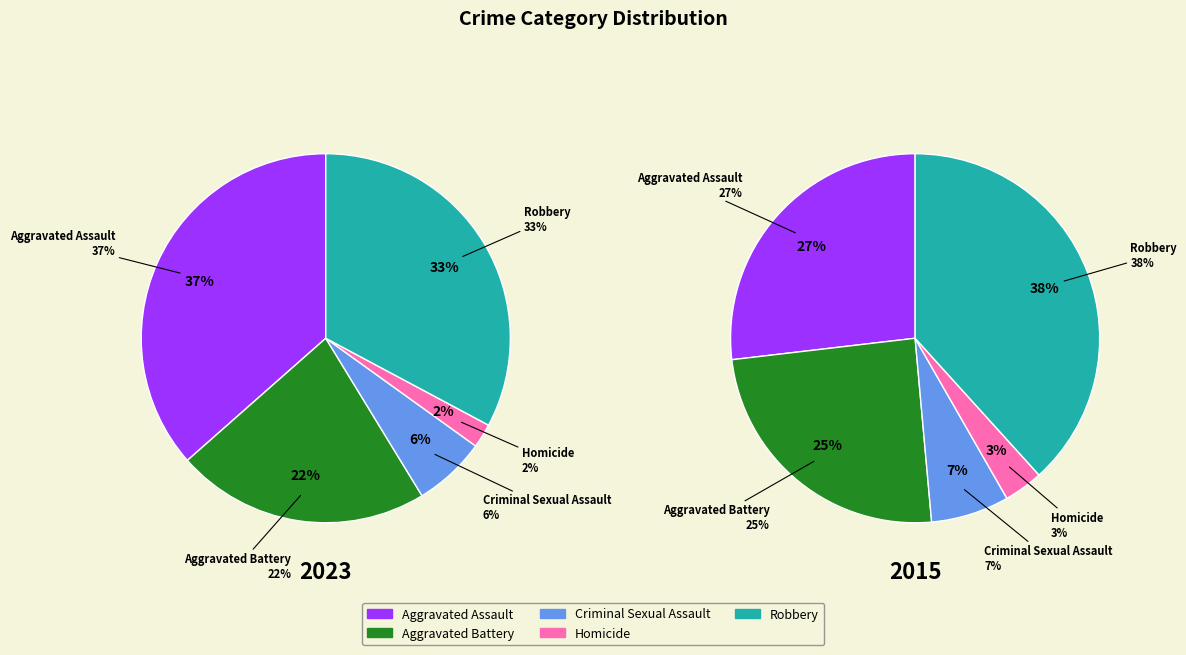

How much of the chart is everything except Robbery?

67.2%